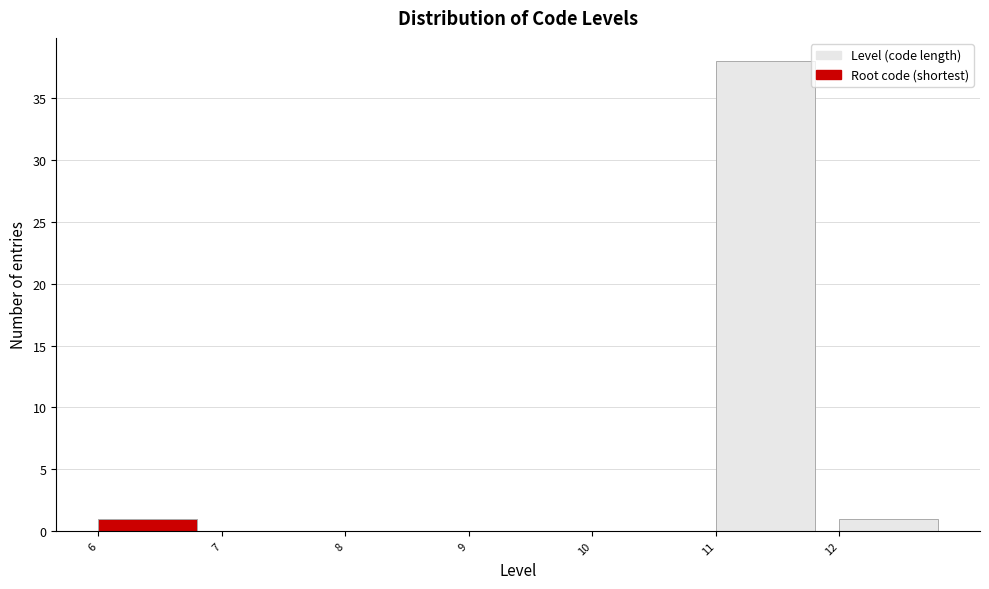

Reading left to right, list every bar in this chart as the range it spans on the x-axis followed by its height. The values are not printed on the chart, so give them approximately, as read against the axis.

6 to 7: 1
7 to 8: 0
8 to 9: 0
9 to 10: 0
10 to 11: 0
11 to 12: 38
12 to 13: 1